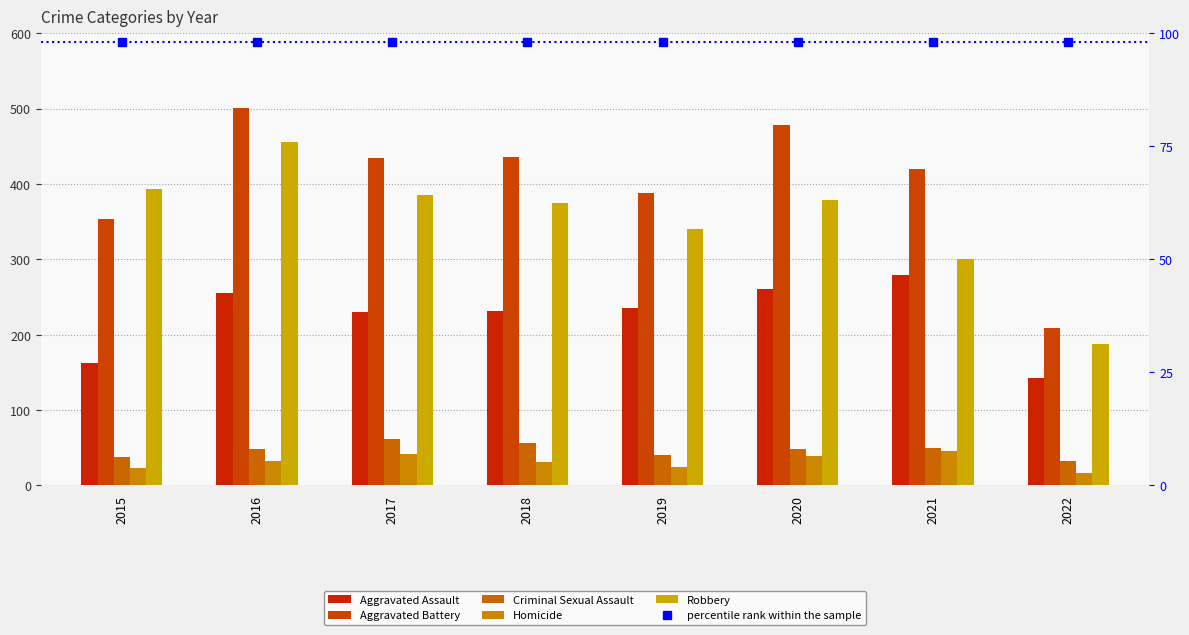

Which series has the largest total across all categories?

Aggravated Battery